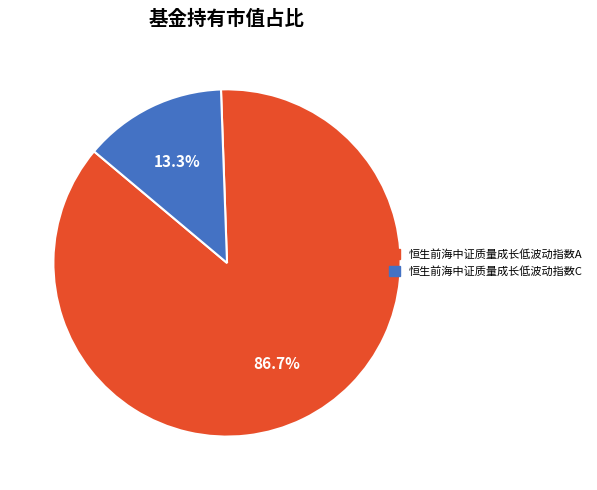

Between 恒生前海中证质量成长低波动指数C and 恒生前海中证质量成长低波动指数A, which is larger?

恒生前海中证质量成长低波动指数A